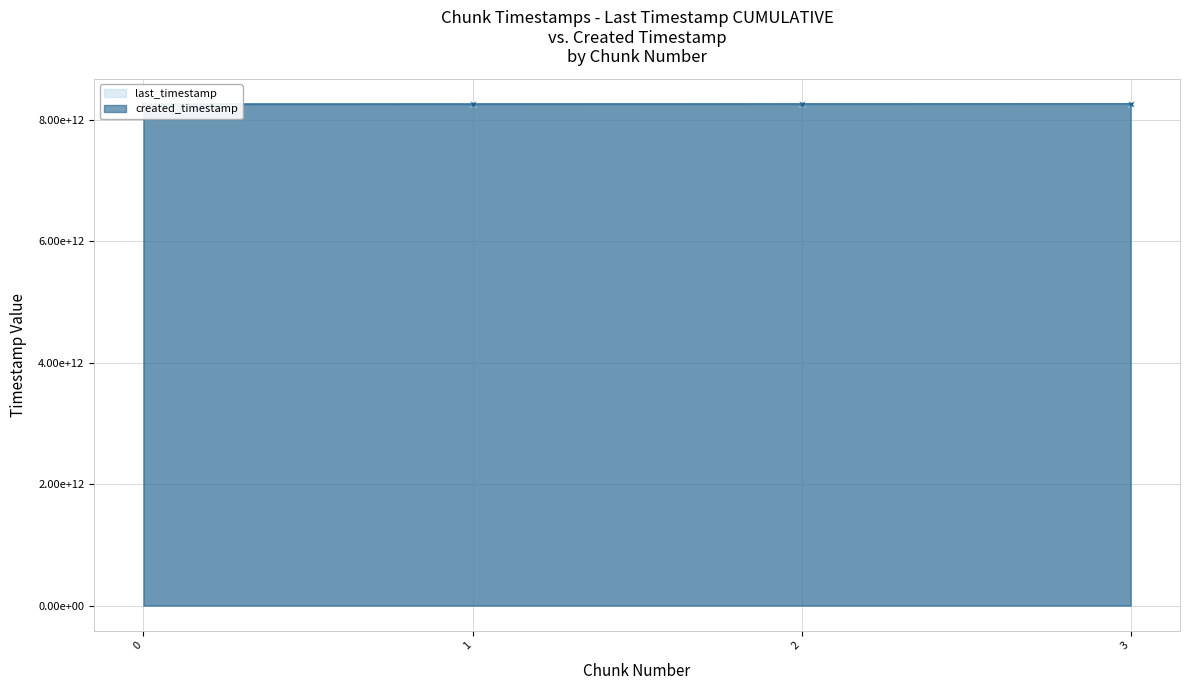

What is the maximum value shown in the chart?

8264971976494